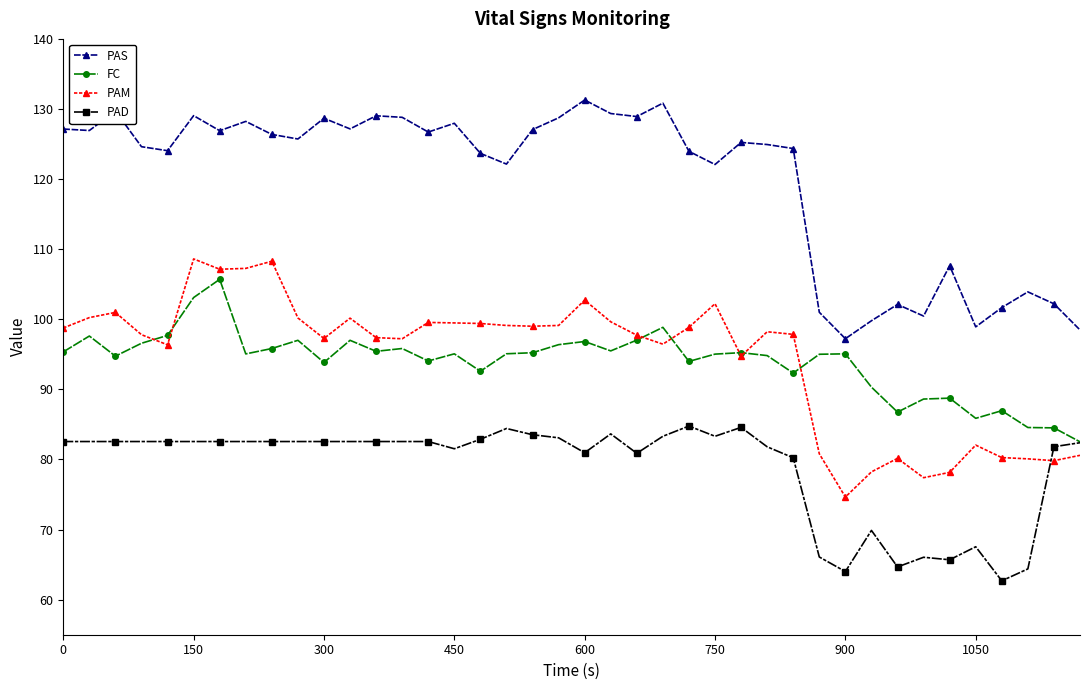

How many series are shown in this chart?

4